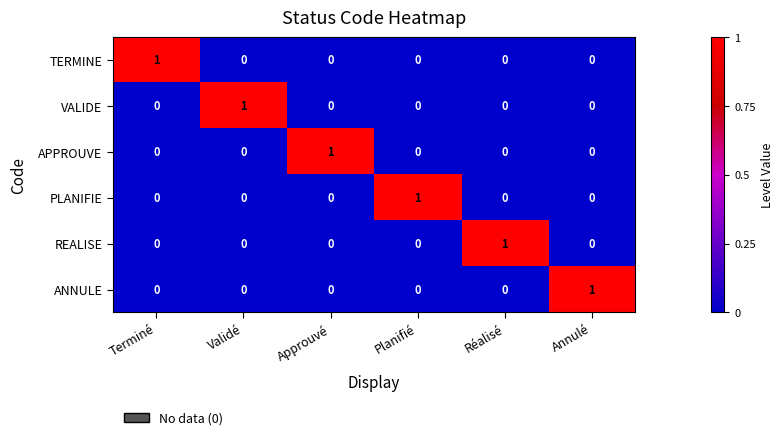

Count the number of data series in this chart.

6